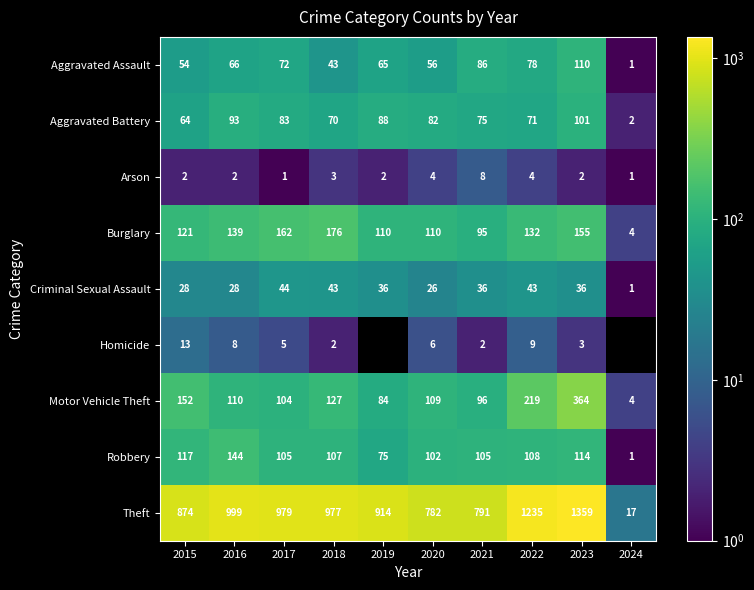

Count the number of data series in this chart.

9